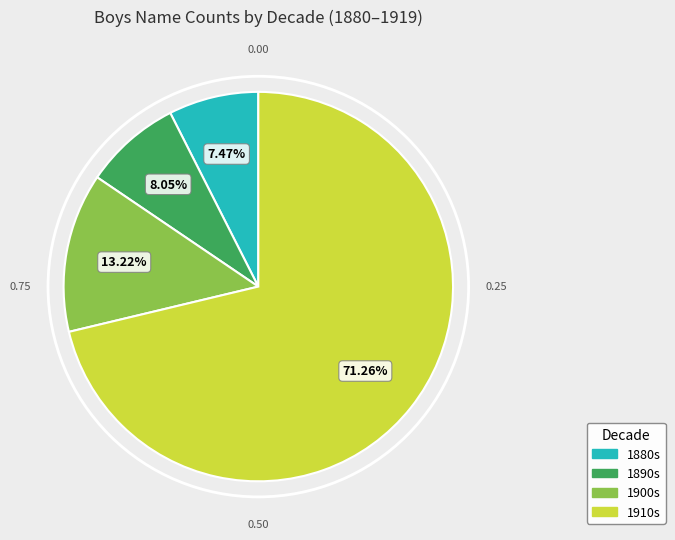

Does any single category account for the majority?

Yes